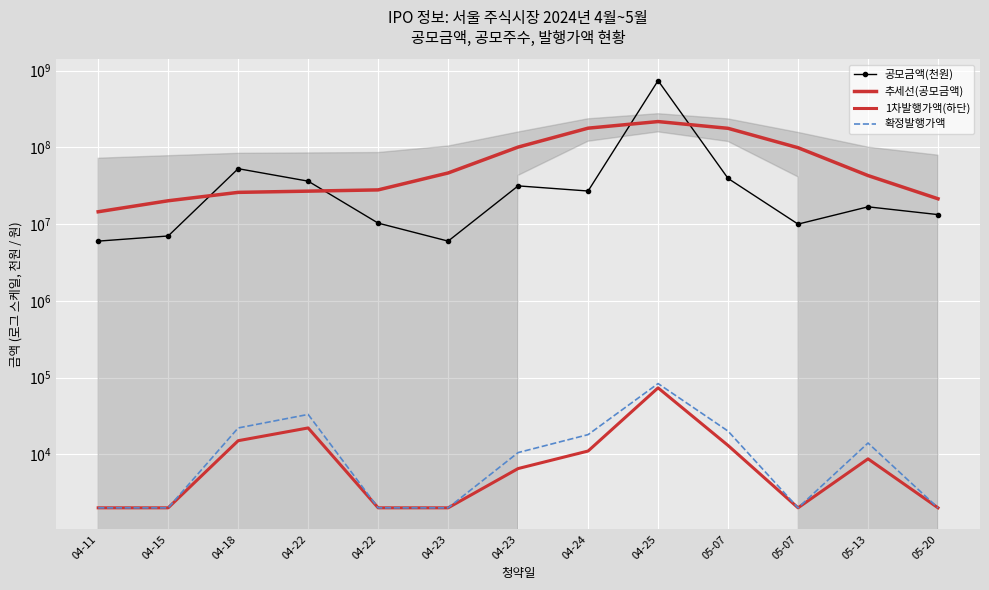

What are all the series names shown in the legend?

공모금액(천원), 추세선(공모금액), 1차발행가액(하단), 확정발행가액